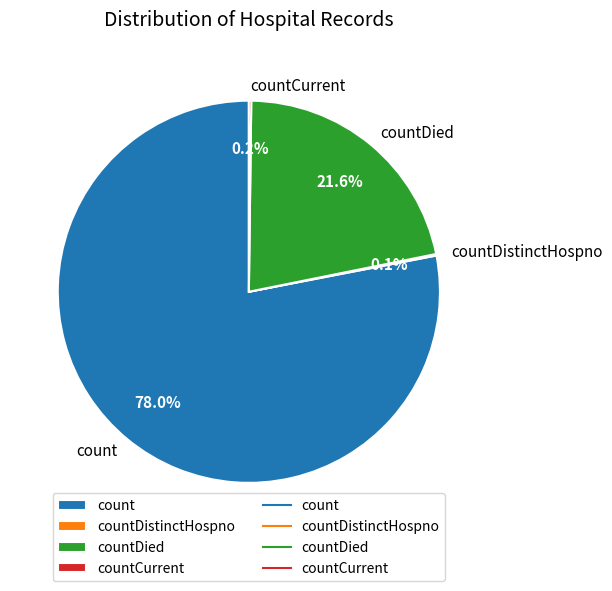

What is the largest slice in the pie chart?

count